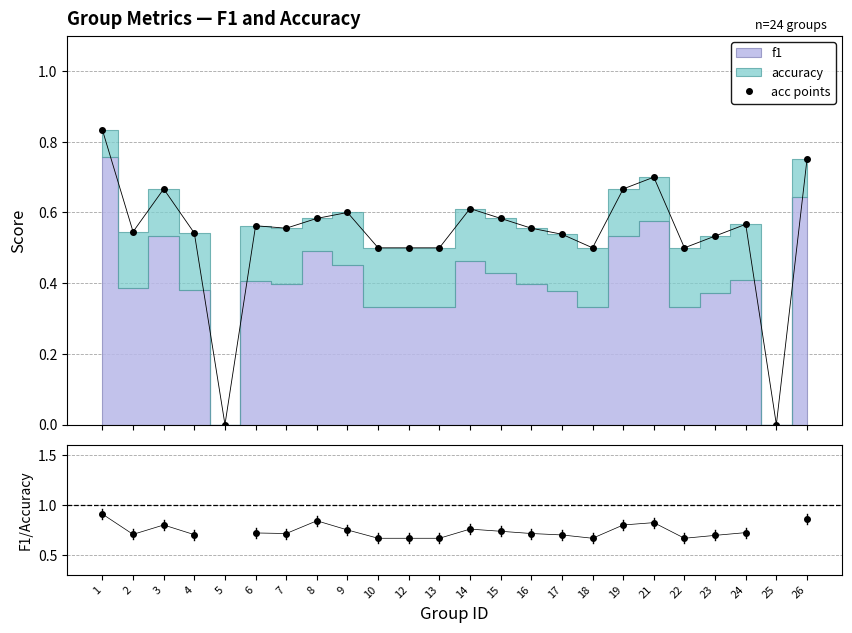

What is the lowest value of the F1/Accuracy series?

0.7